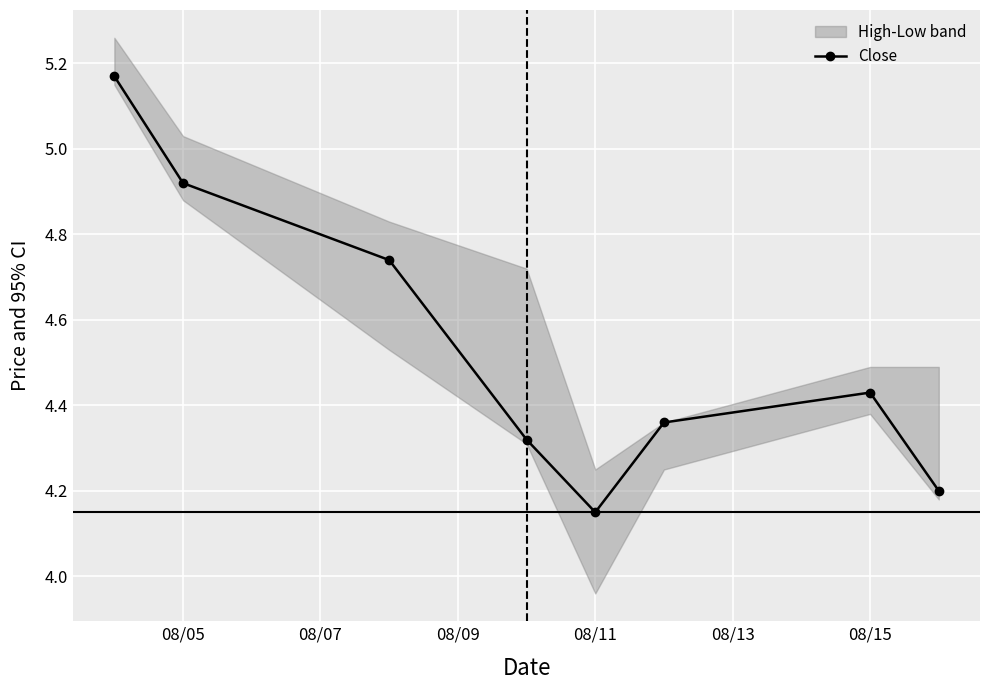

How many interior local peaks does the Close series have?

1